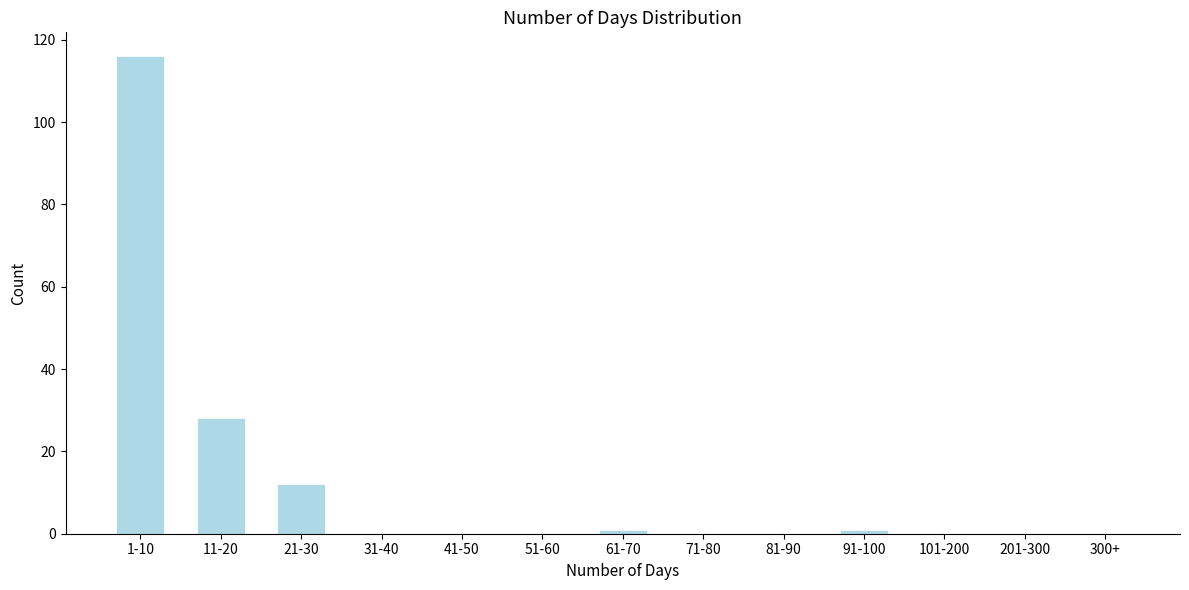

Reading left to right, transcribe all the data shown in this chart.

1-10=116	11-20=28	21-30=12	31-40=0	41-50=0	51-60=0	61-70=1	71-80=0	81-90=0	91-100=1	101-200=0	201-300=0	300+=0